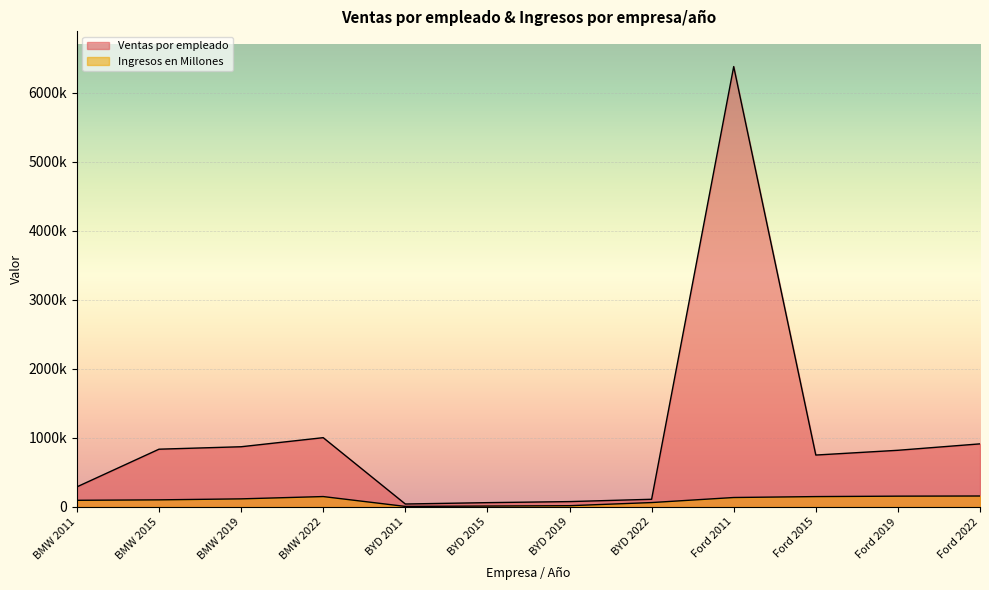

What is the difference between the second highest and second lowest values in the Ventas por empleado series?

941687.7